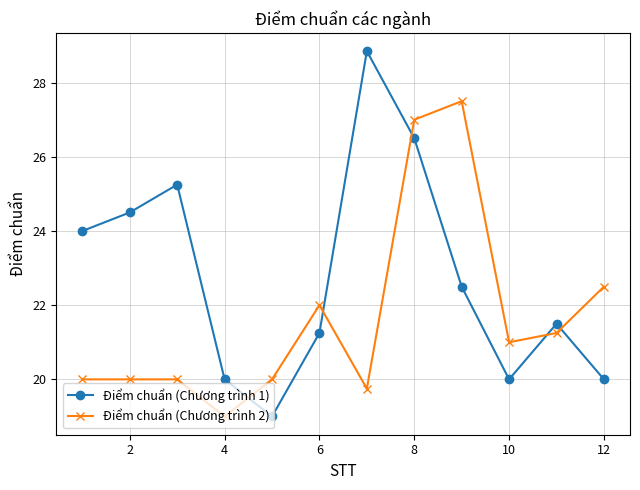

Which series has the largest total across all categories?

Điểm chuẩn (Chương trình 1)